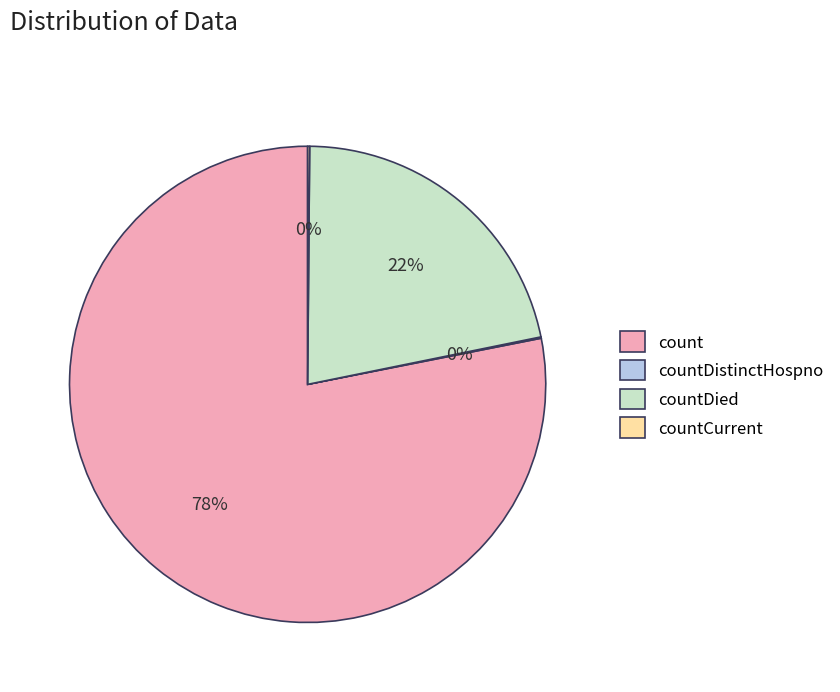

Approximately how many times larger is the value at countDied compared to count?

0.3